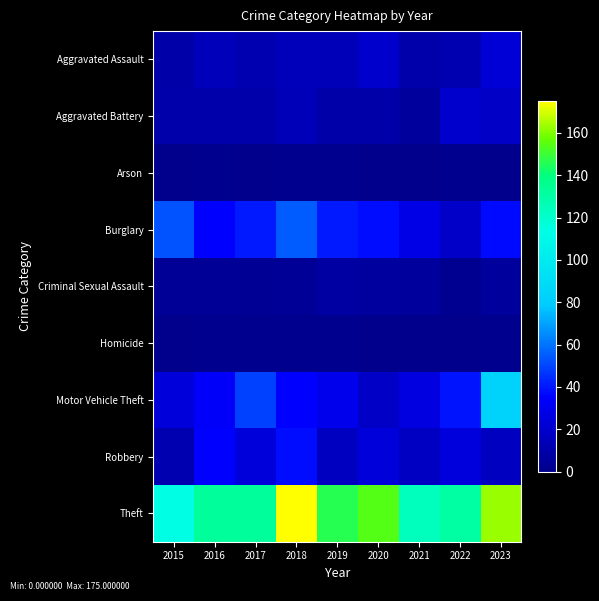

At how many categories does at least one series exceed 172?

1